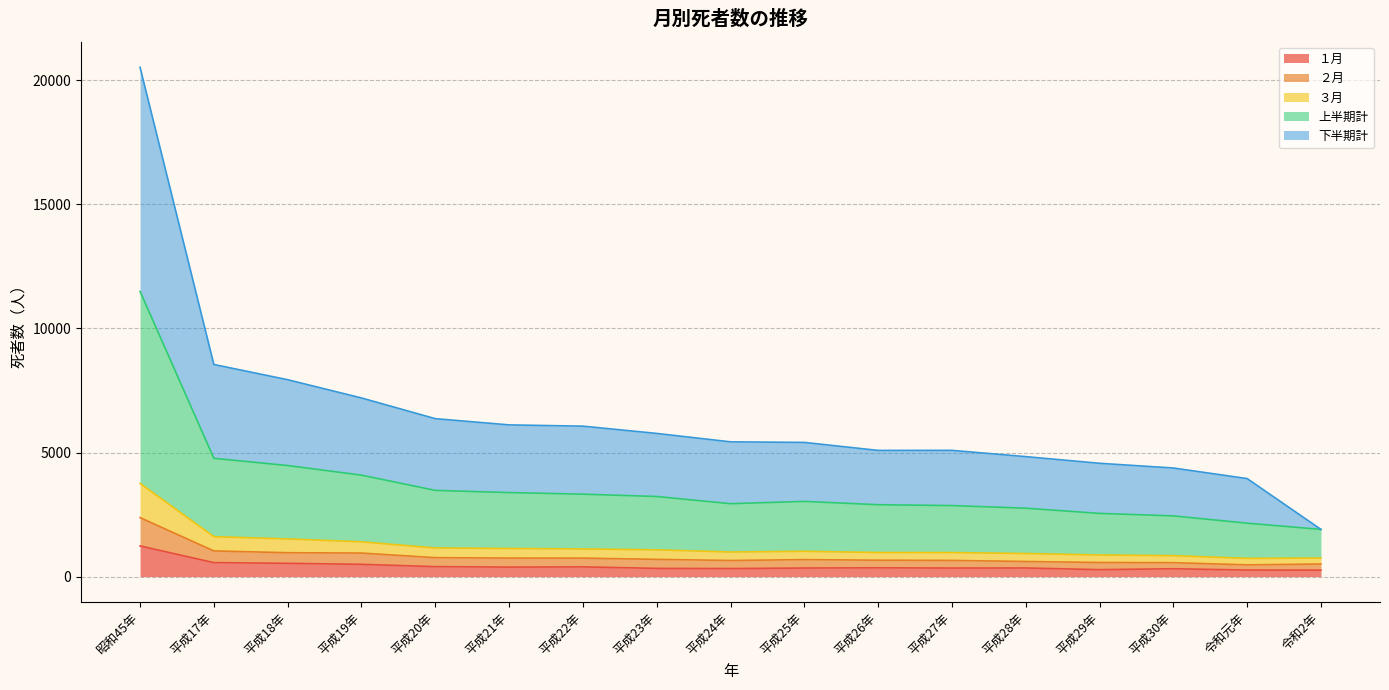

Between 平成17年 and 平成21年, which is larger?

平成17年